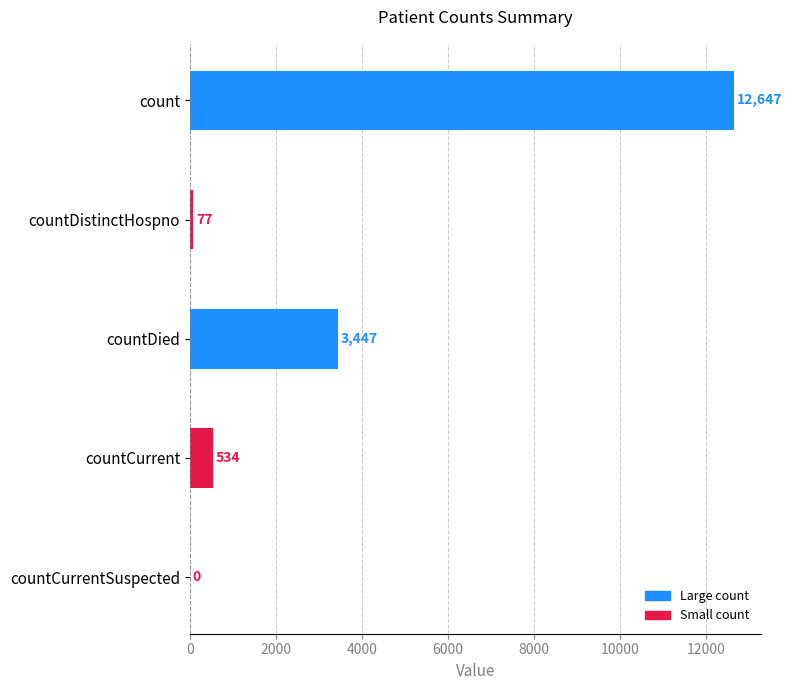

What is the sum of the values at countDistinctHospno and count?

12724